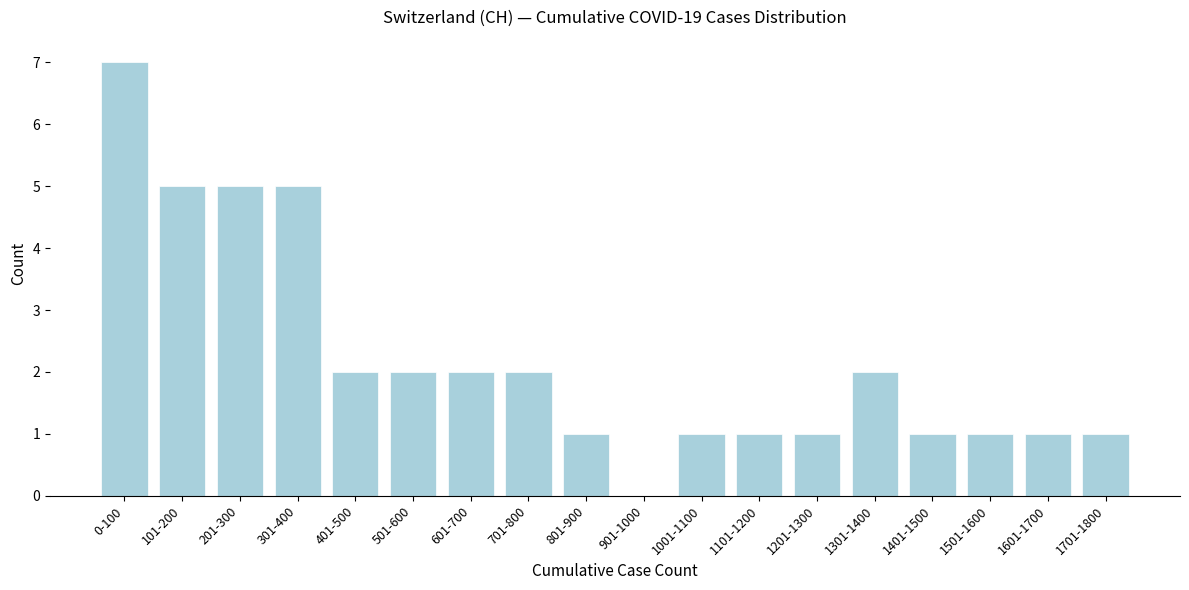

Reading left to right, what are all the values shown in this chart?

0-100=7	101-200=5	201-300=5	301-400=5	401-500=2	501-600=2	601-700=2	701-800=2	801-900=1	901-1000=0	1001-1100=1	1101-1200=1	1201-1300=1	1301-1400=2	1401-1500=1	1501-1600=1	1601-1700=1	1701-1800=1